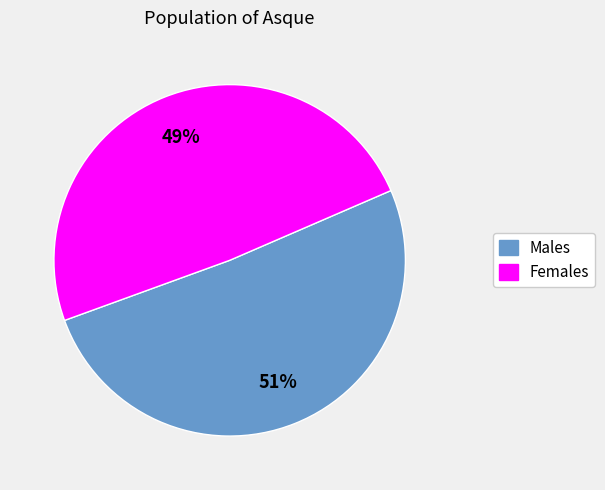

To the nearest percent, what is the average slice percentage?

50%